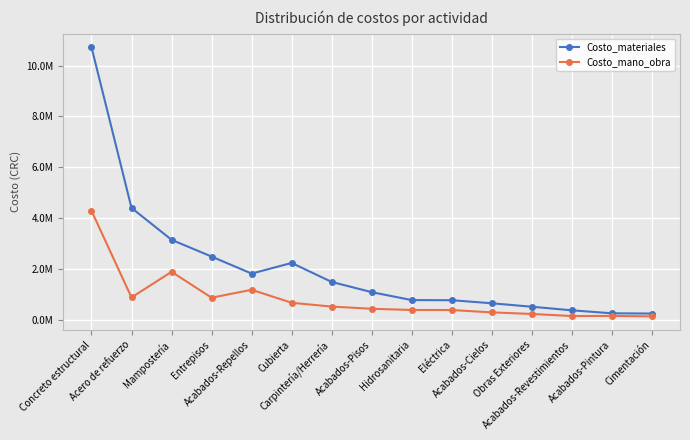

At which category does the chart reach its peak across all series?

Concreto estructural